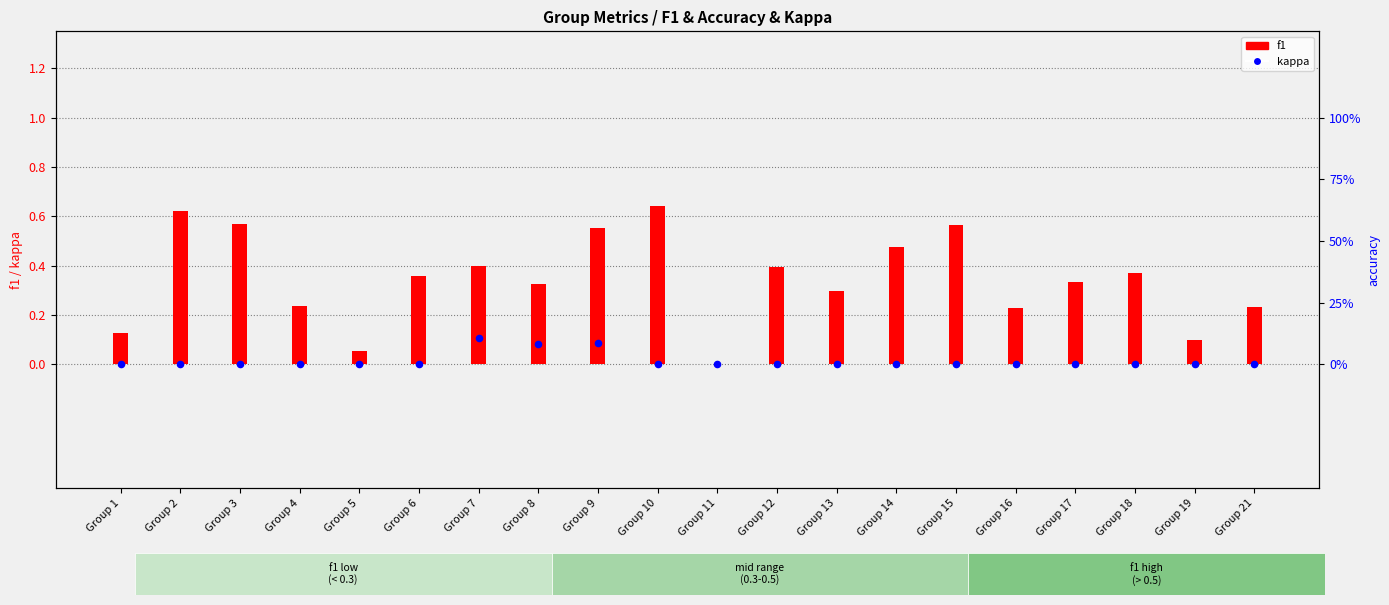

Which series has the largest Y range (max minus min)?

f1